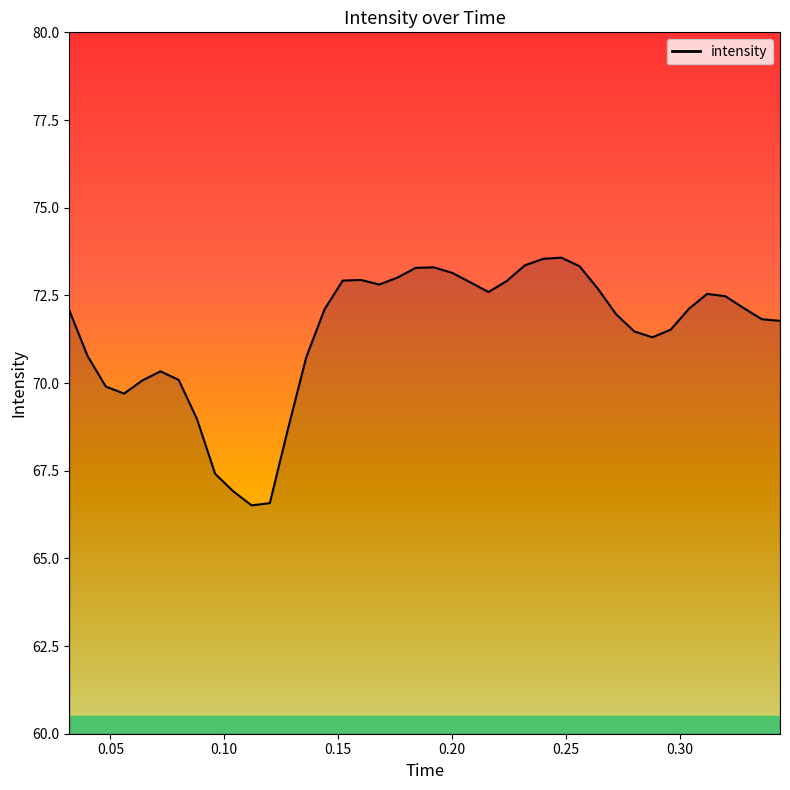

How many distinct data groups are displayed?

1